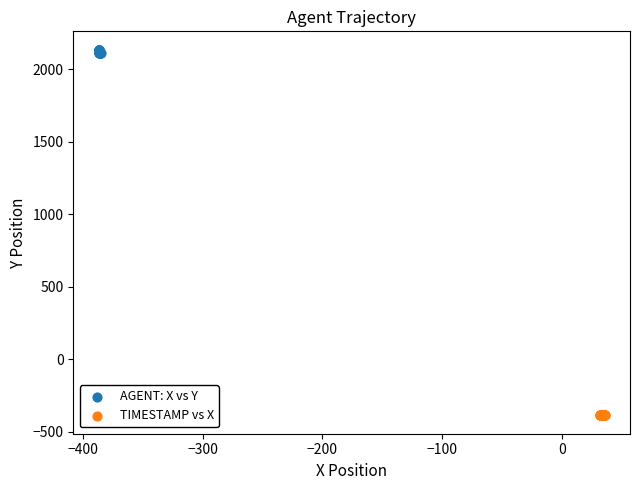

Which series reaches the maximum Y coordinate?

AGENT: X vs Y